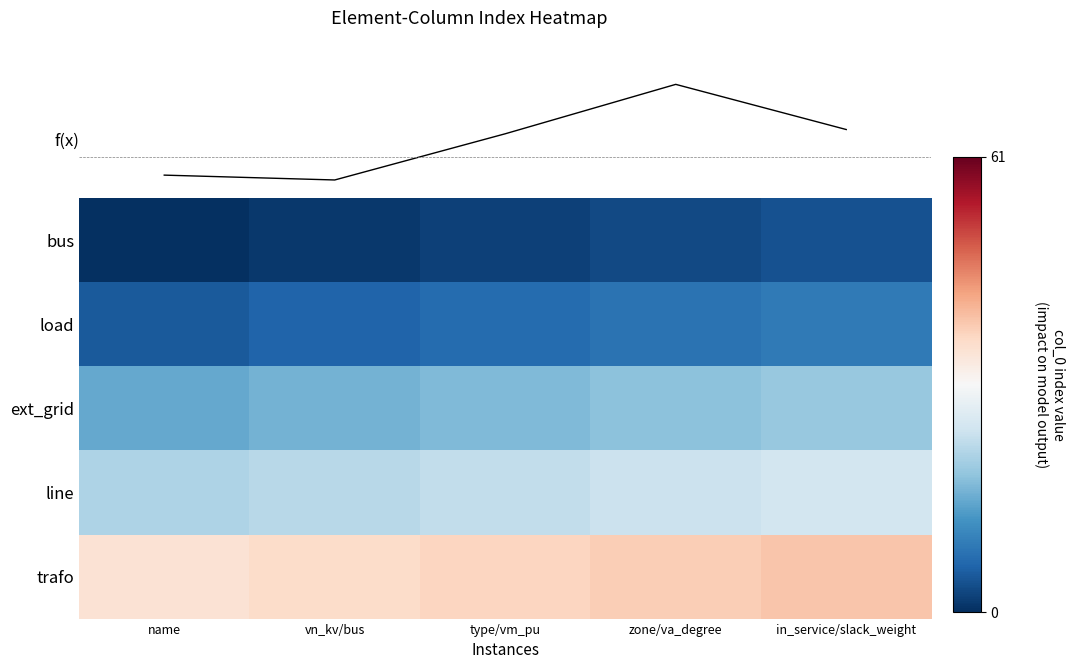

What is the approximate value of ext_grid at in_service/slack_weight?

19.0